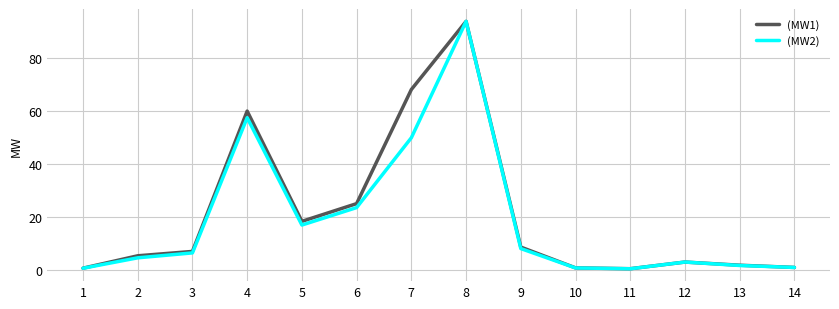

What is the highest value of the (MW2) series?

93.9